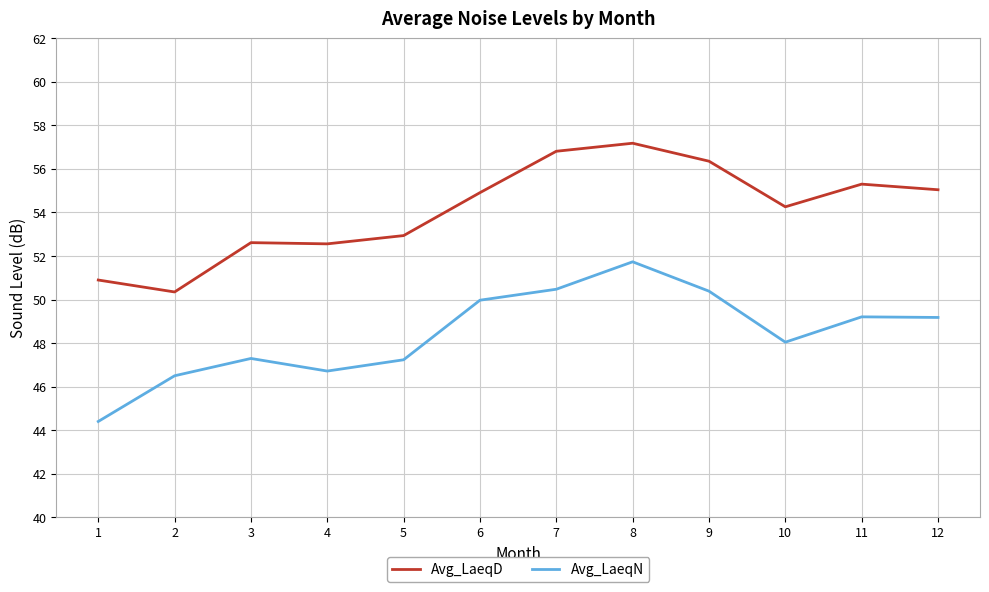

True or false: Avg_LaeqD and Avg_LaeqN intersect in this chart.

False